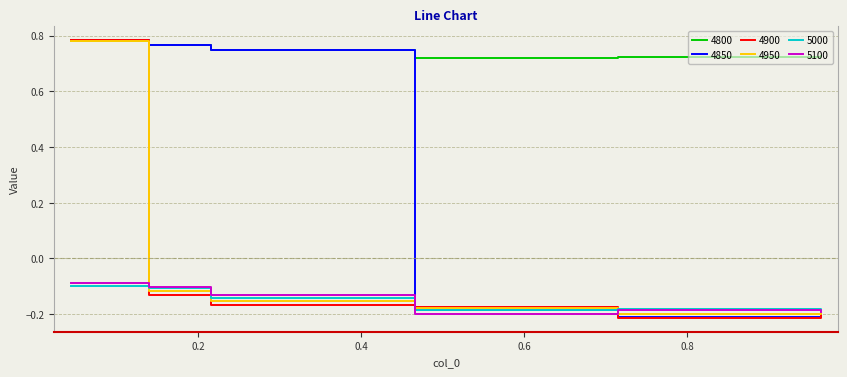

Which series has the largest total across all categories?

4800